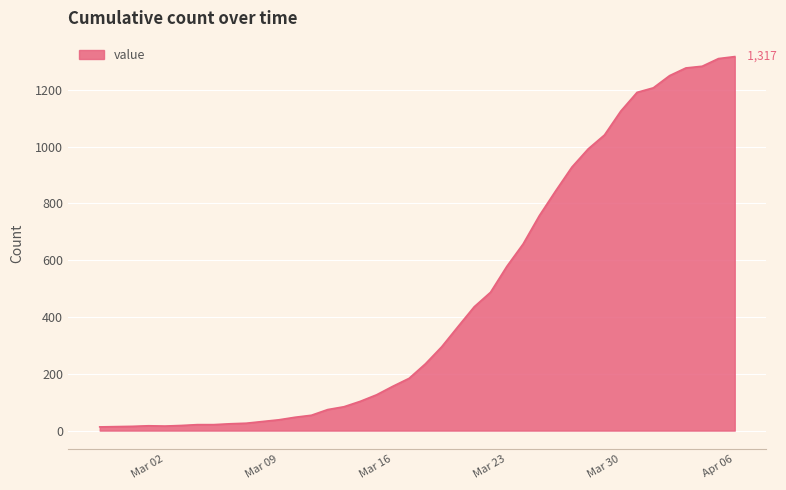

What is the maximum value shown in the chart?

1317